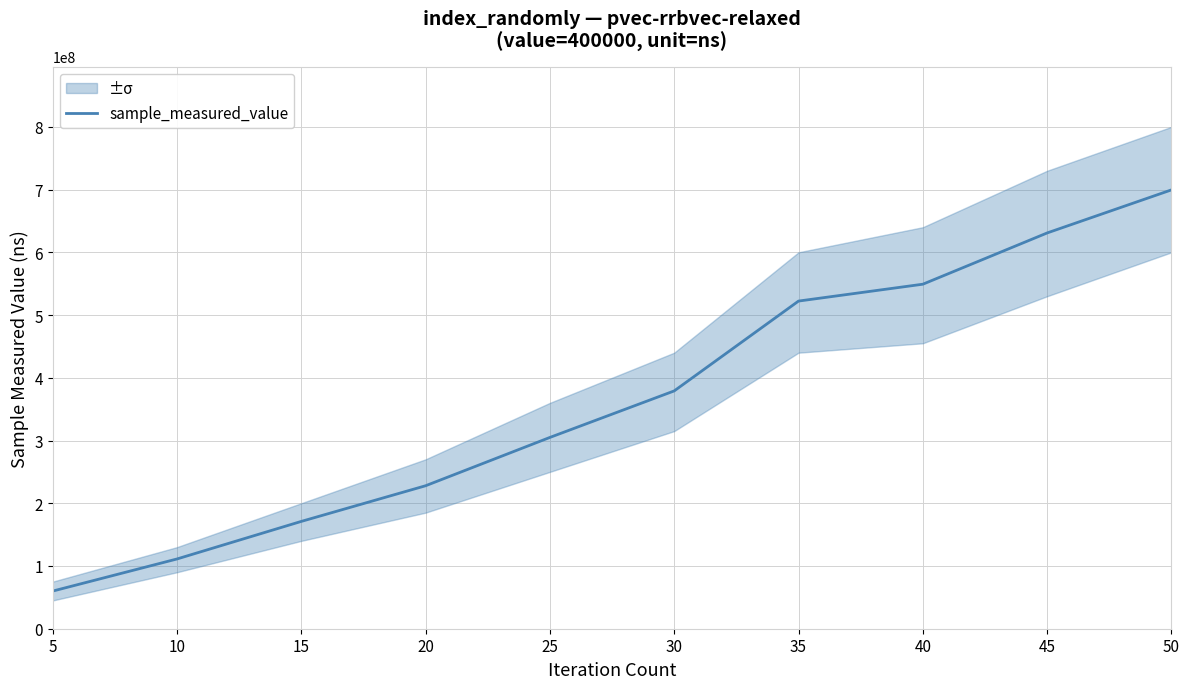

What is the maximum value shown in the chart?

699526364